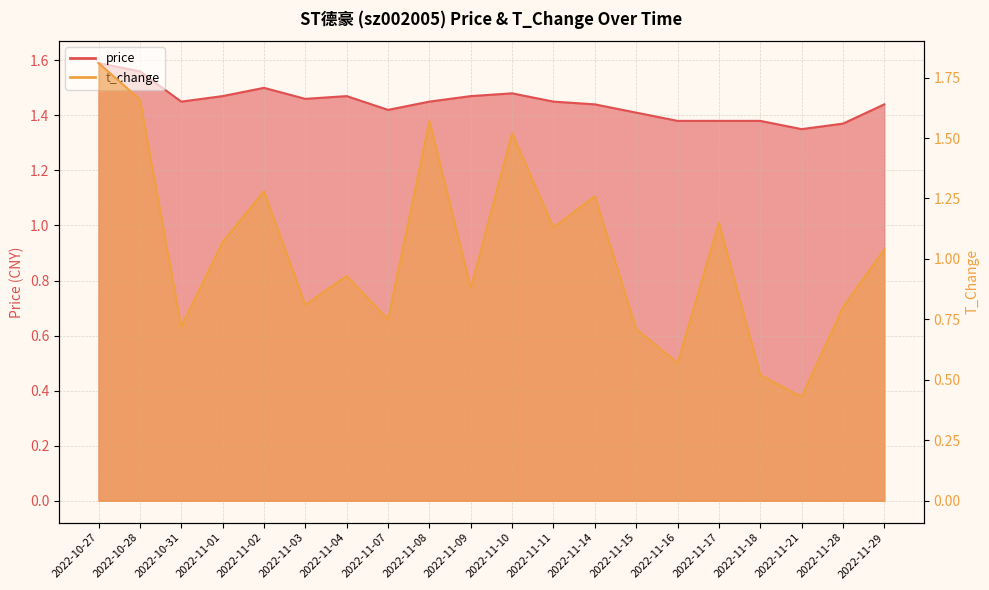

Reading right to left, extract all data points from this chart.

price: 1.4	1.4	1.4	1.4	1.4	1.4	1.4	1.4	1.4	1.5	1.5	1.4	1.4	1.5	1.5	1.5	1.5	1.4	1.6	1.6
t_change: 1.0	0.8	0.4	0.5	1.1	0.6	0.7	1.3	1.1	1.5	0.9	1.6	0.8	0.9	0.8	1.3	1.1	0.7	1.7	1.8